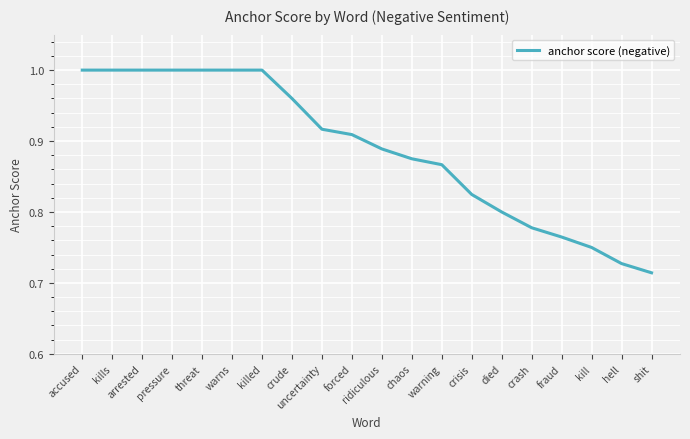

Which category has the lowest value across all series?

shit